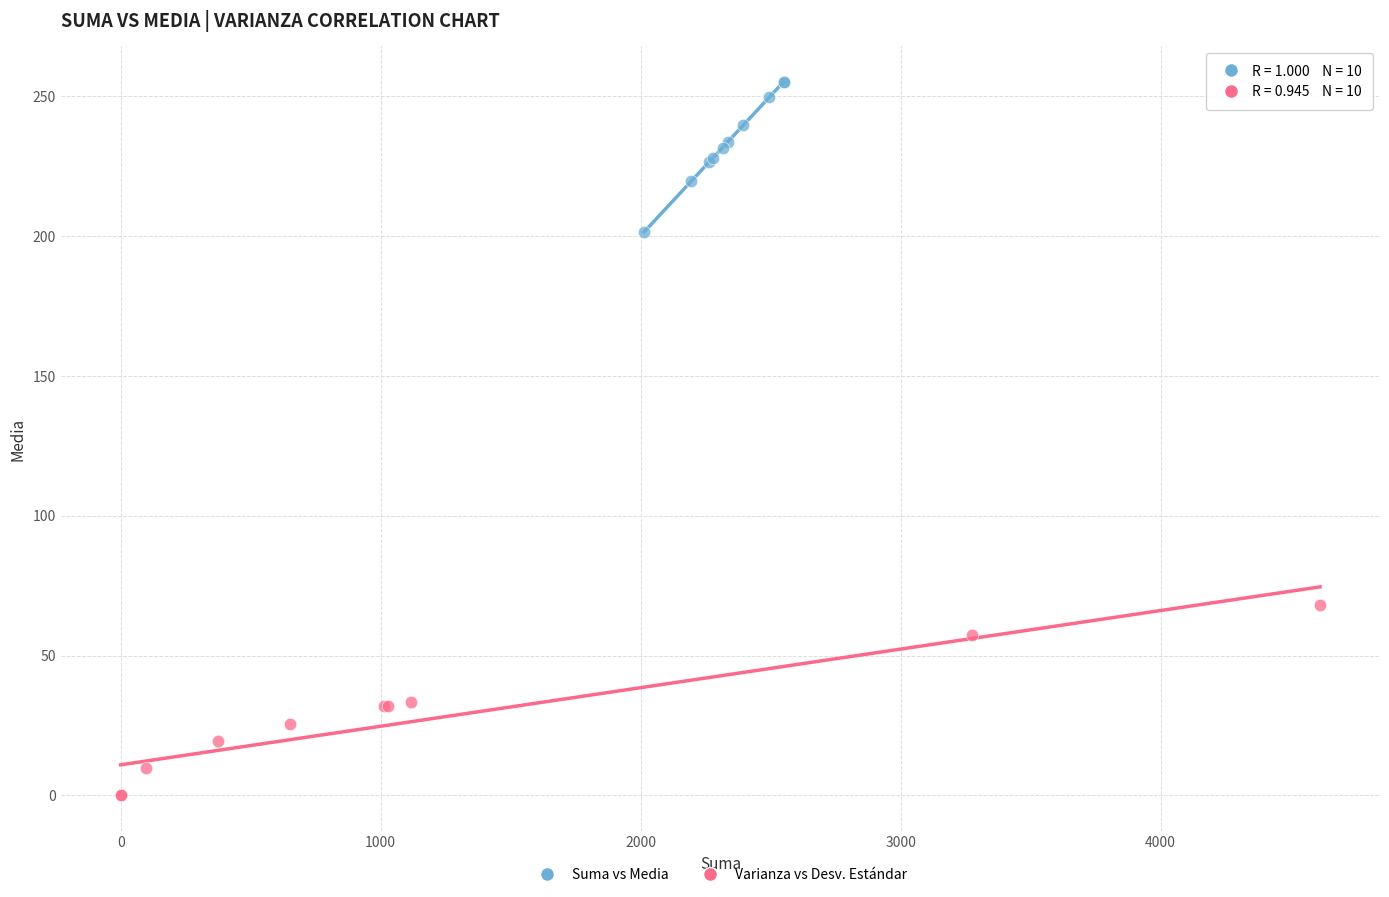

Which series reaches the minimum Y coordinate?

Varianza vs Desv. Estándar